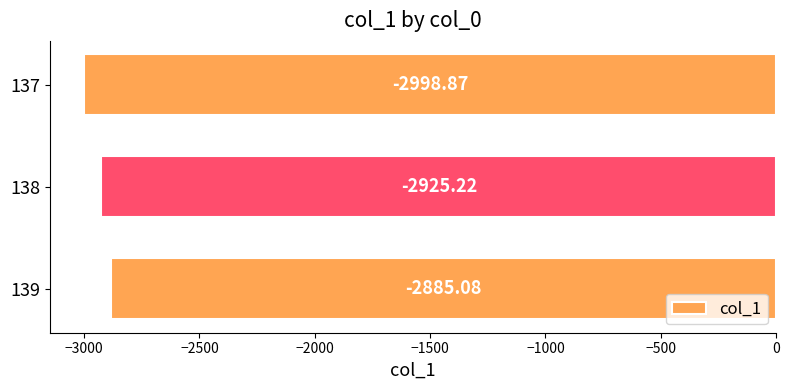

Which has a higher value, 137 or 139?

139